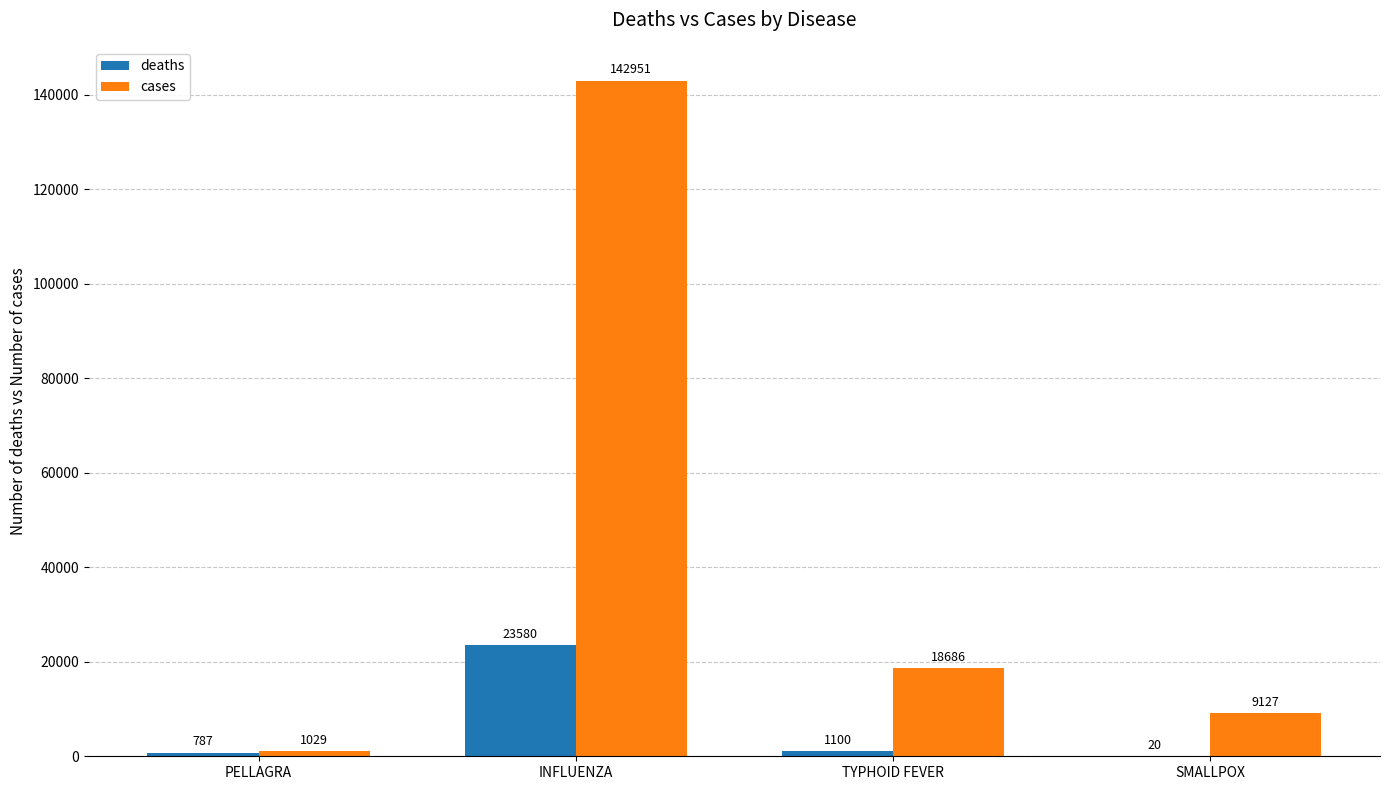

What is the highest value of the cases series?

142951